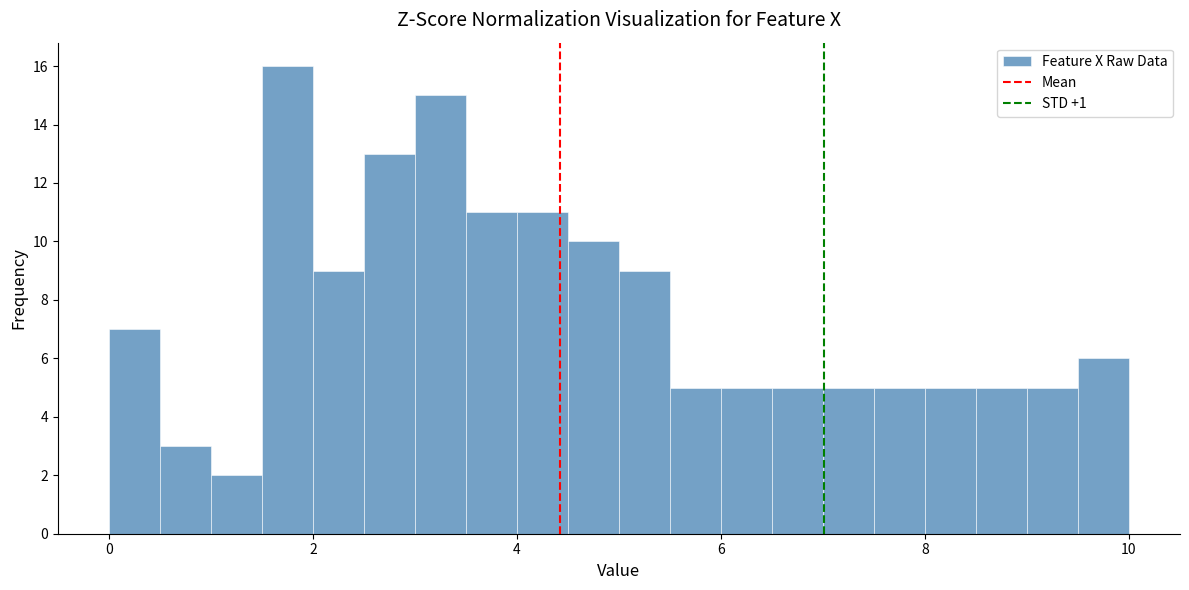

Read against the x-axis, roughly where is the centre of the tallest bar?

1.8